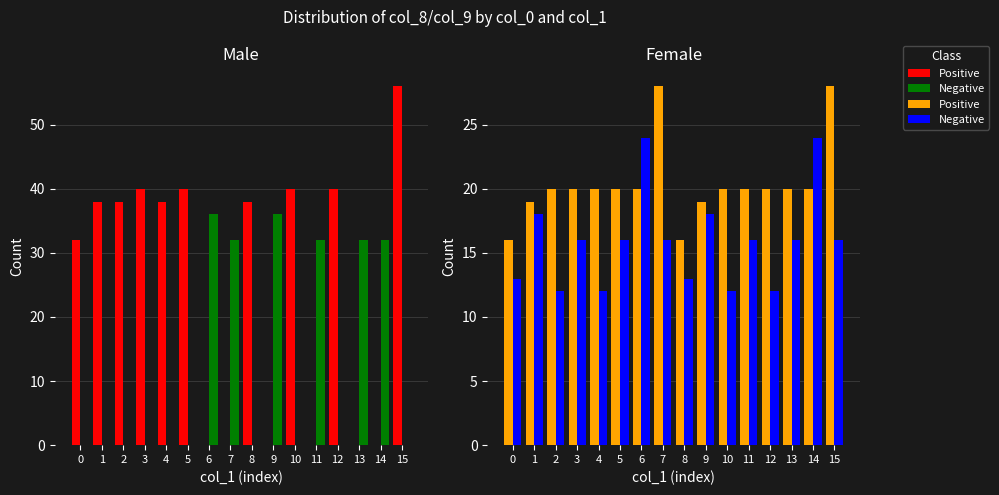

How many data points in Negative are above 16?

4